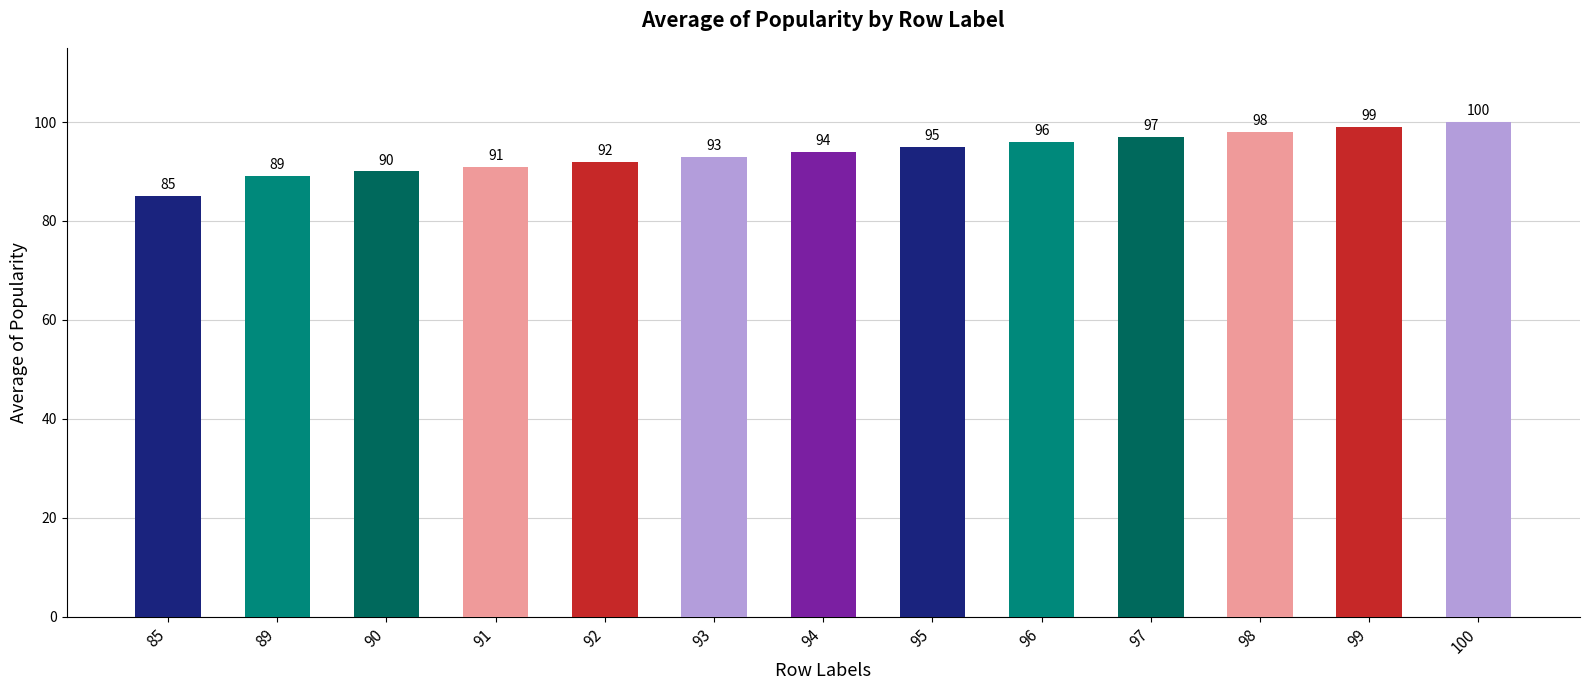

What is the change in value from 93 to 100?

+7